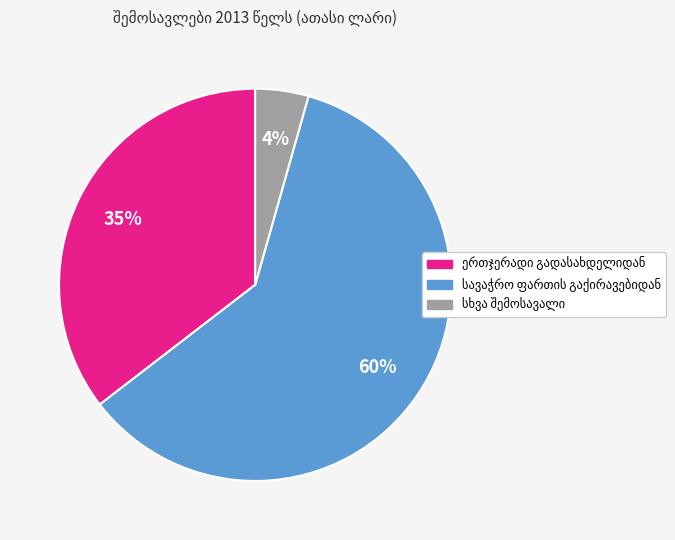

To the nearest percent, what is the average slice percentage?

33%